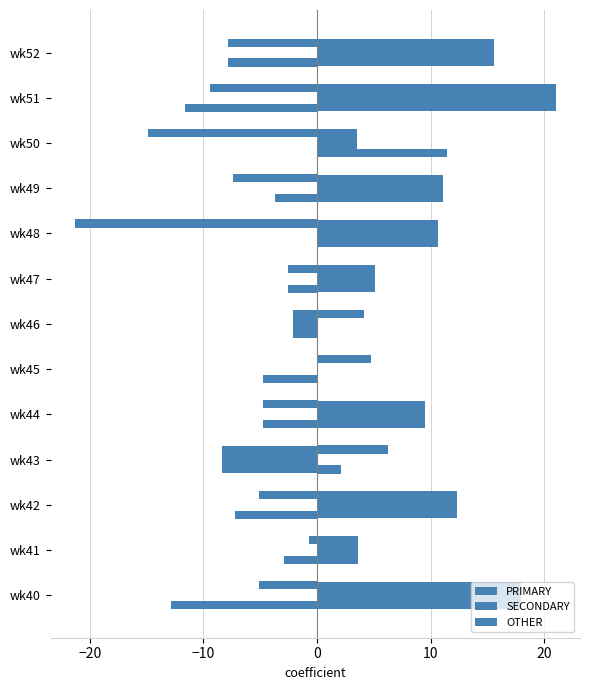

What is the minimum value for PRIMARY?

-8.3